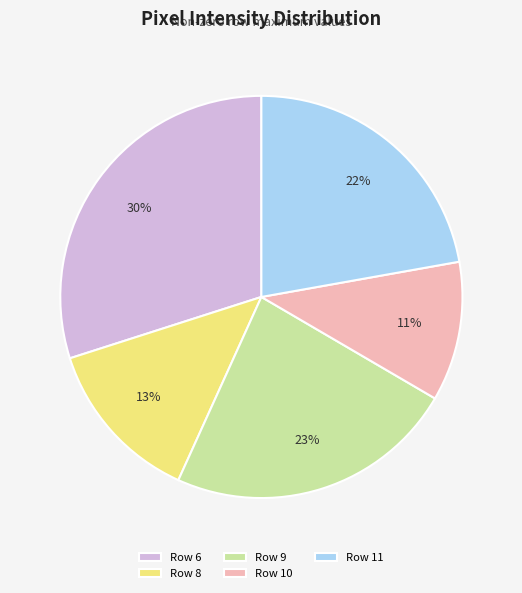

To the nearest percent, what is the average slice percentage?

20%